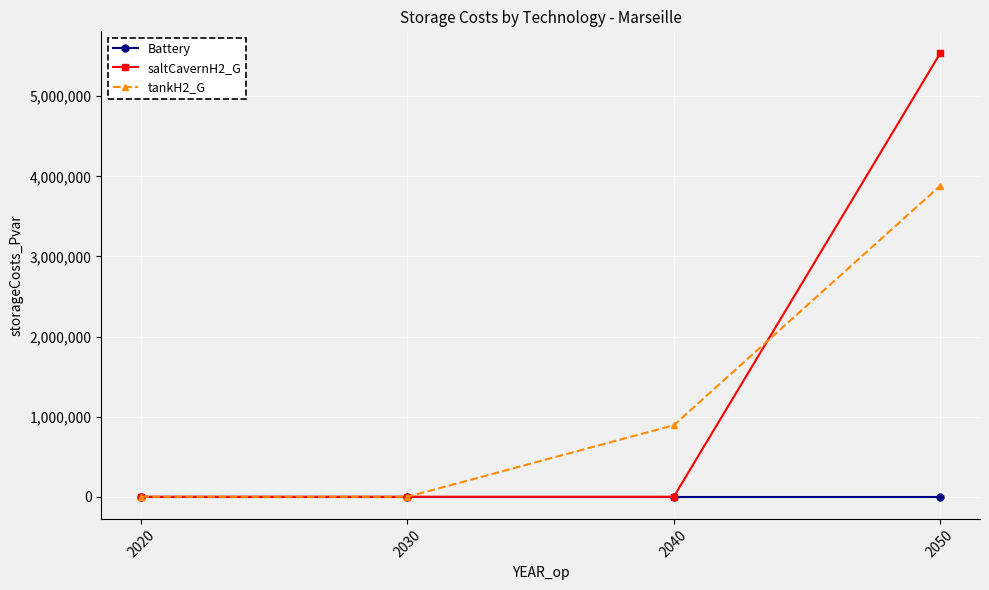

Does the chart display data point markers on the line(s)?

Yes